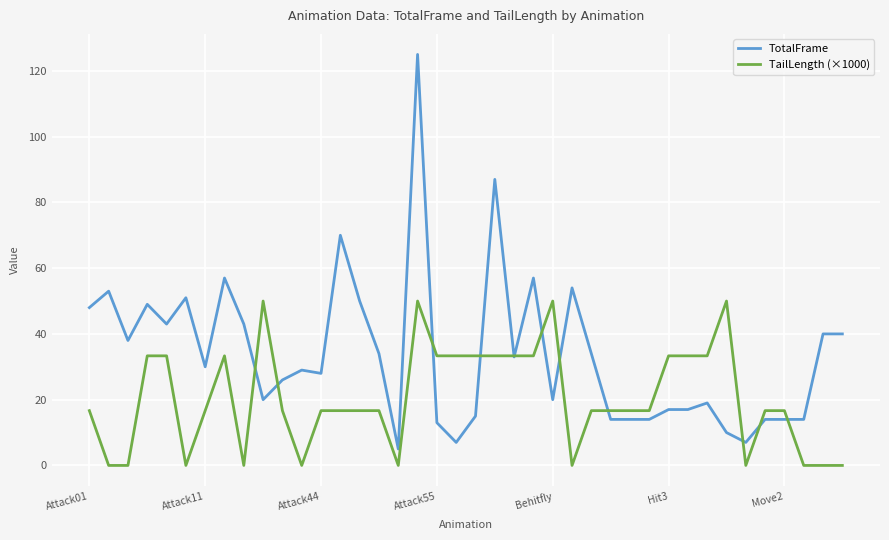

Rank the series by their maximum value, from highest to lowest.

TotalFrame, TailLength (×1000)